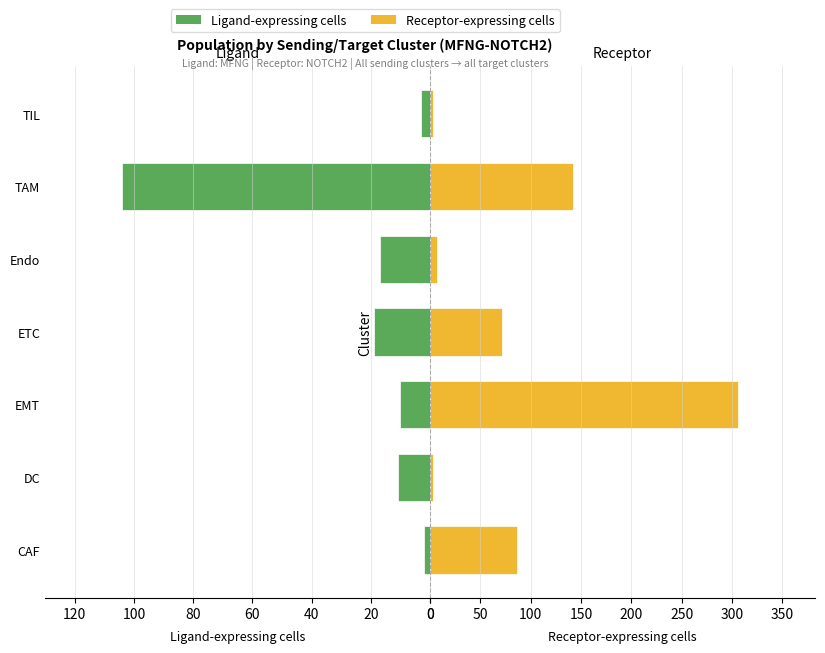

Reading right to left, extract all data points from this chart.

Ligand-expressing cells: 120=3	100=104	80=17	60=19	40=10	20=11	0=2
Receptor-expressing cells: 120=3	100=142	80=7	60=71	40=306	20=3	0=86